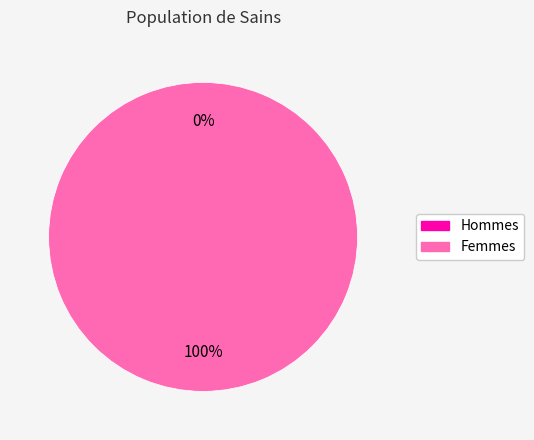

How many segments does this pie chart have?

2